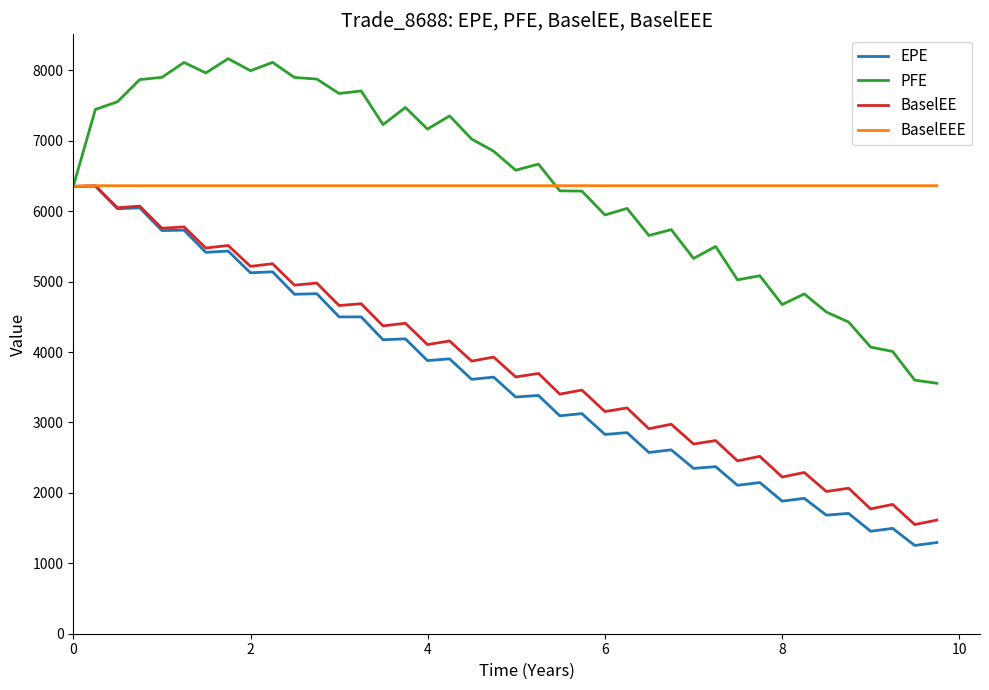

True or false: PFE has more than 0 interior local peaks.

True